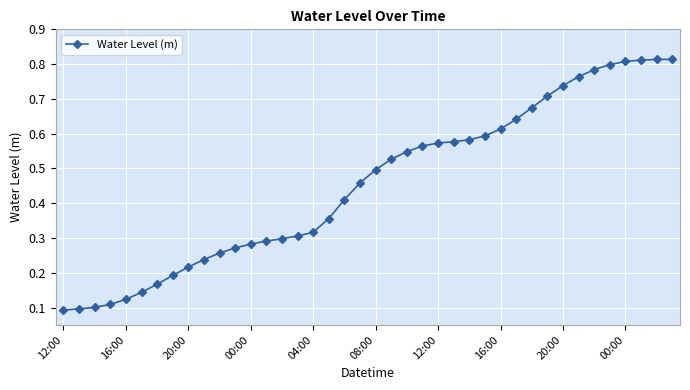

What is the sum of all values?

18.2